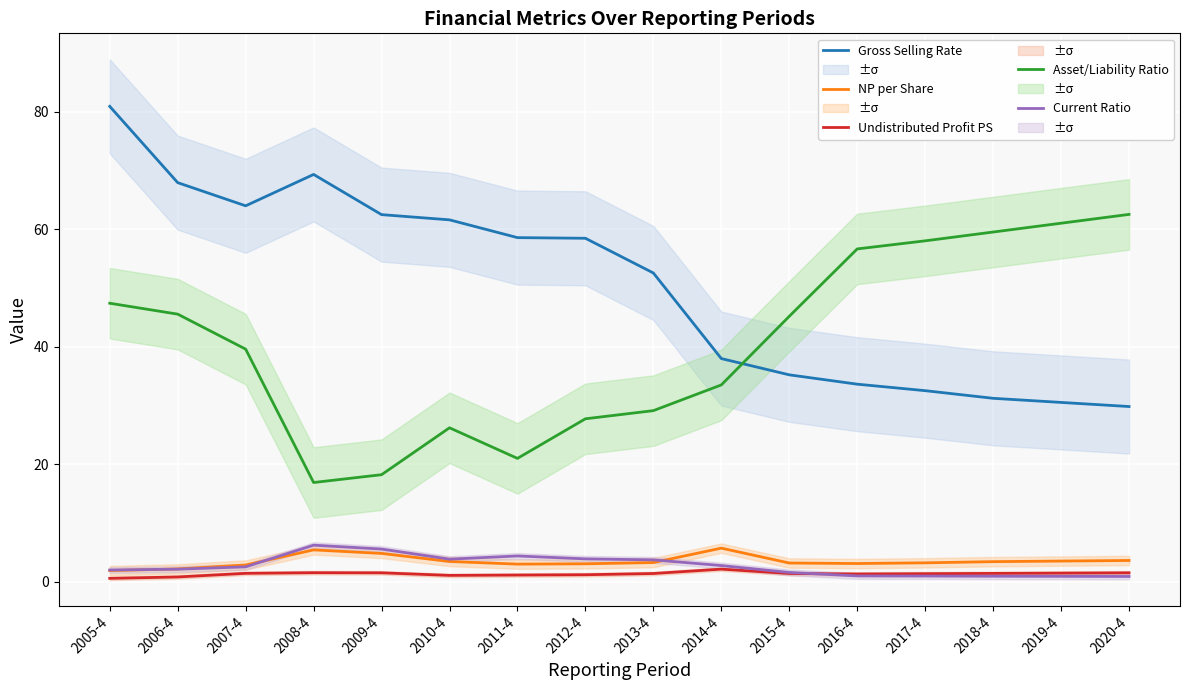

What is the difference between the maximum and minimum values in the Undistributed Profit PS series?

1.6